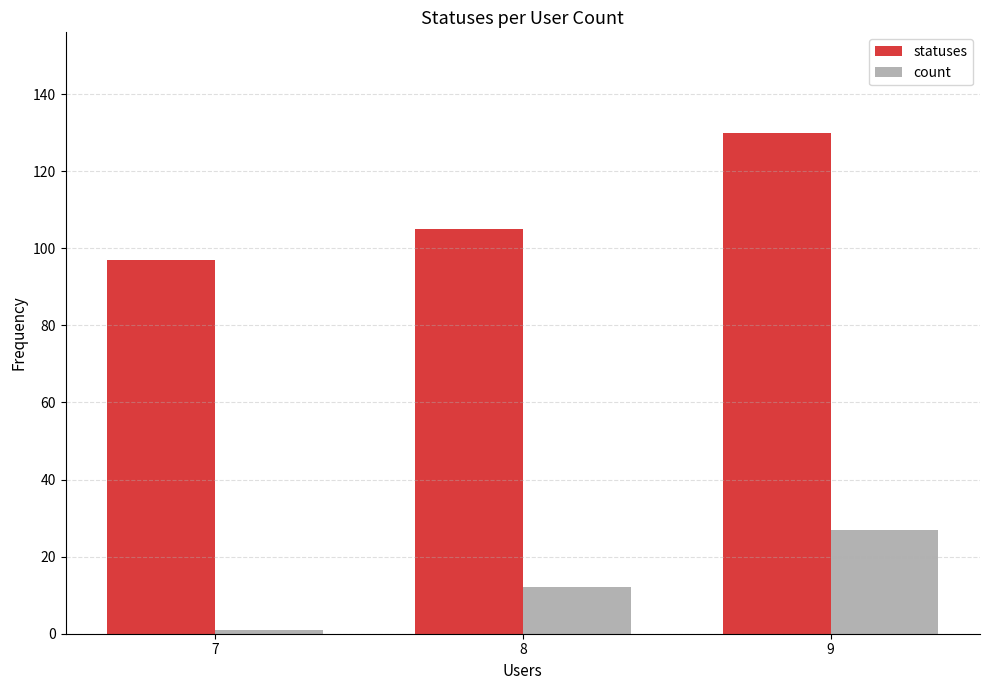

What is the lowest value of the count series?

1